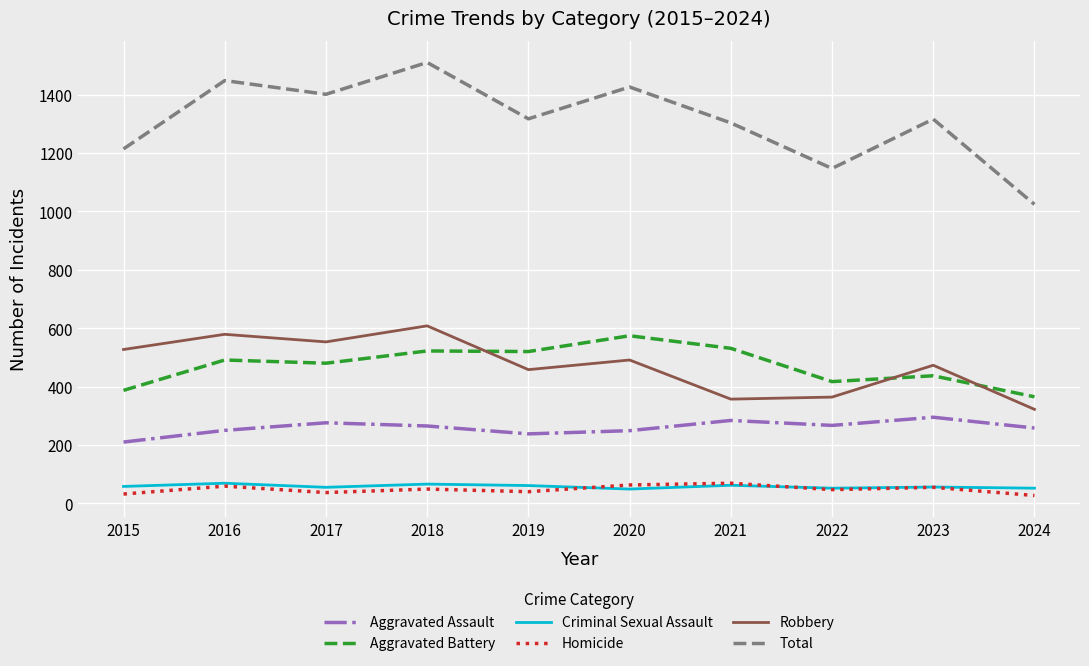

Read the Aggravated Battery value at 2018.

522